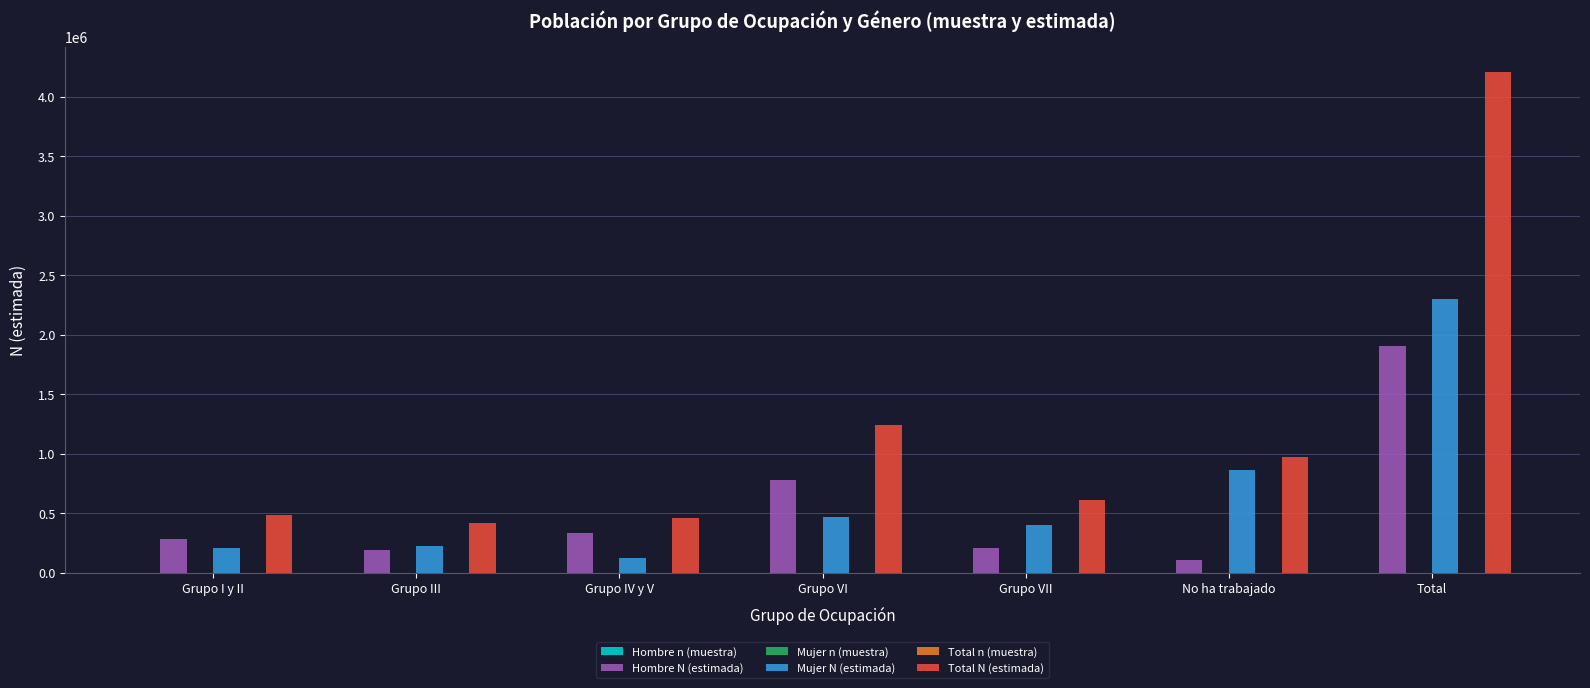

What is the total value across all series at Total?

8425203